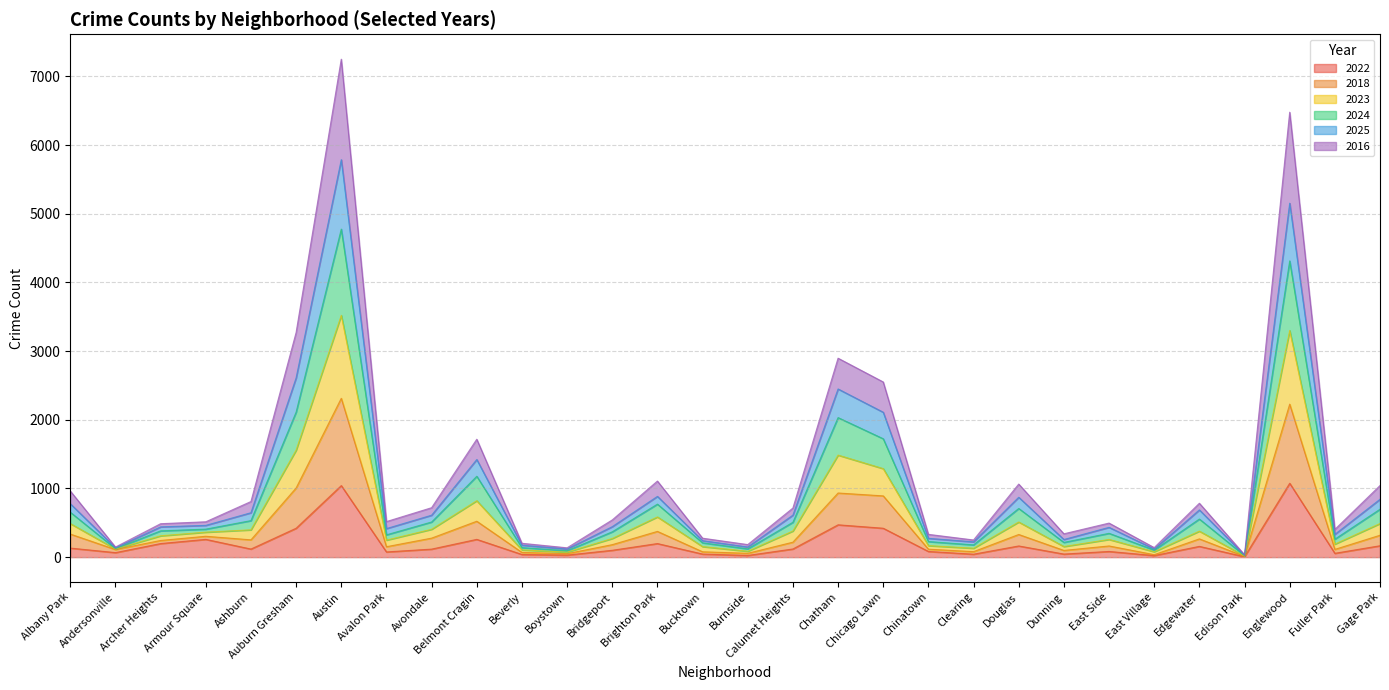

What is the label of the 30th point from the right?

Albany Park